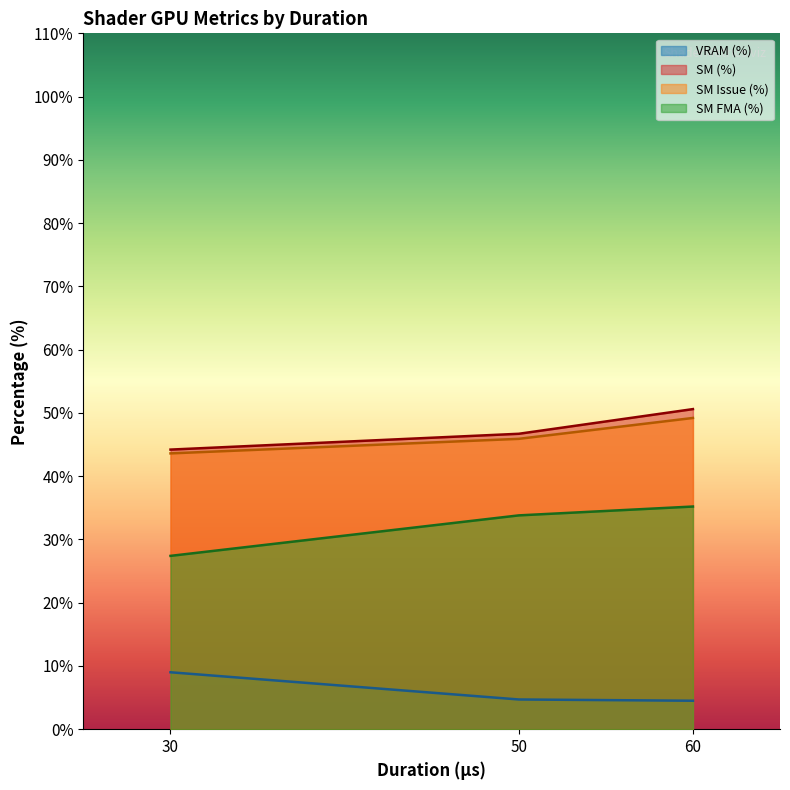

The SM (%) series shows 26.5 at 50. True or false?

False